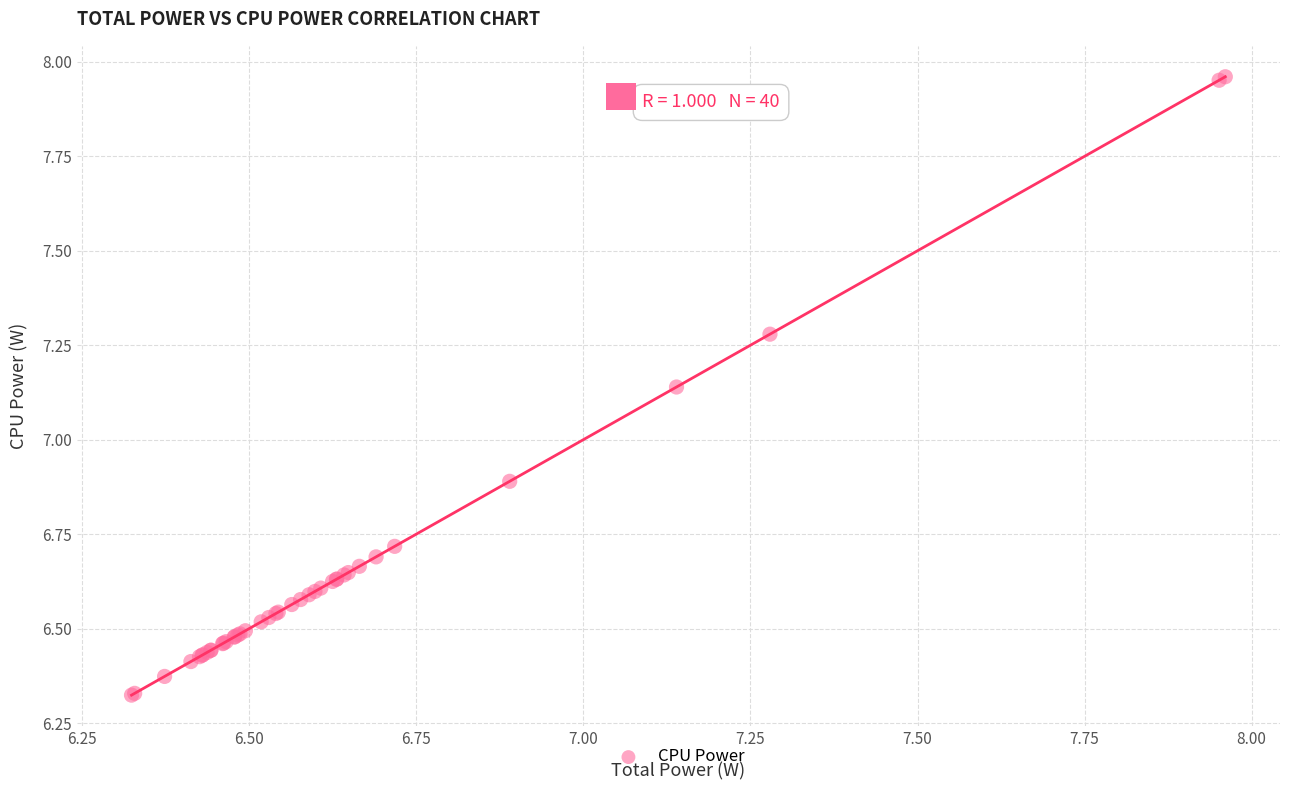

What Y value in the scatter plot is closest to 7?

6.9